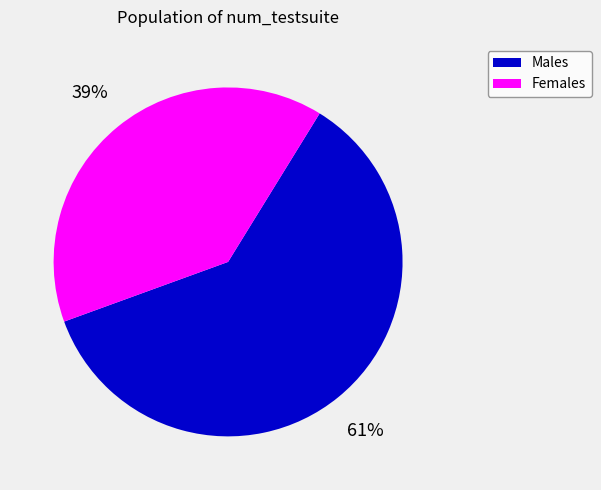

To the nearest percent, what is the average slice percentage?

50%